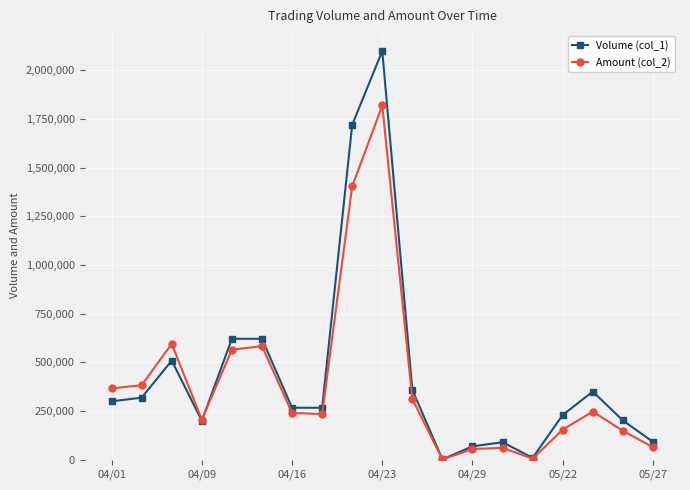

Which series has the largest range (max minus min)?

Volume (col_1)